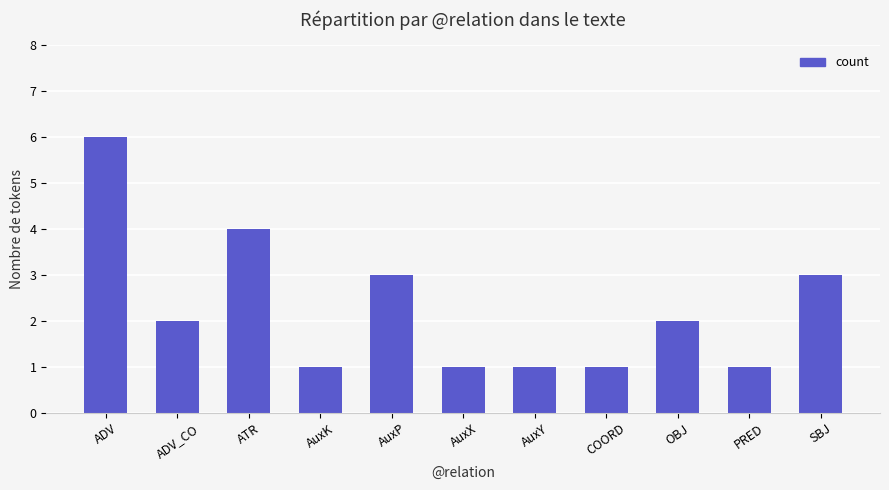

Does the chart contain stacked bars?

No